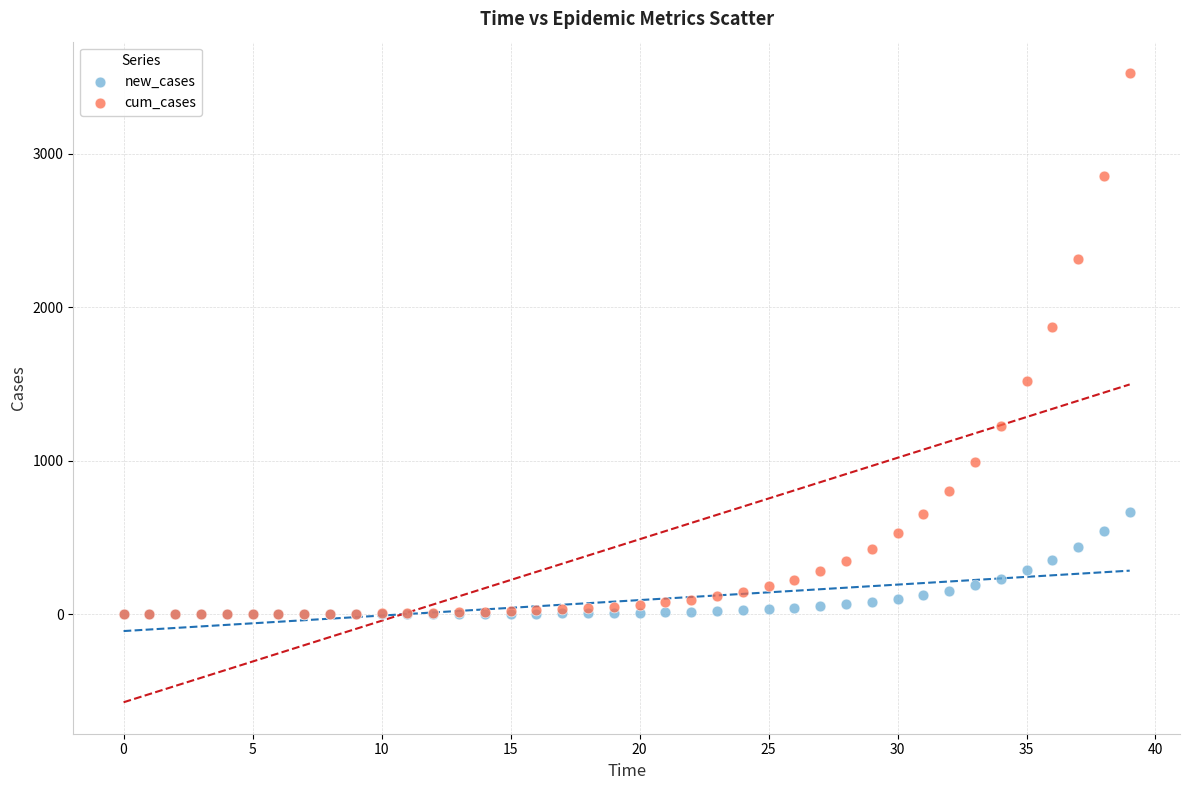

In the cum_cases series, what Y value is closest to 1762?

1873.2